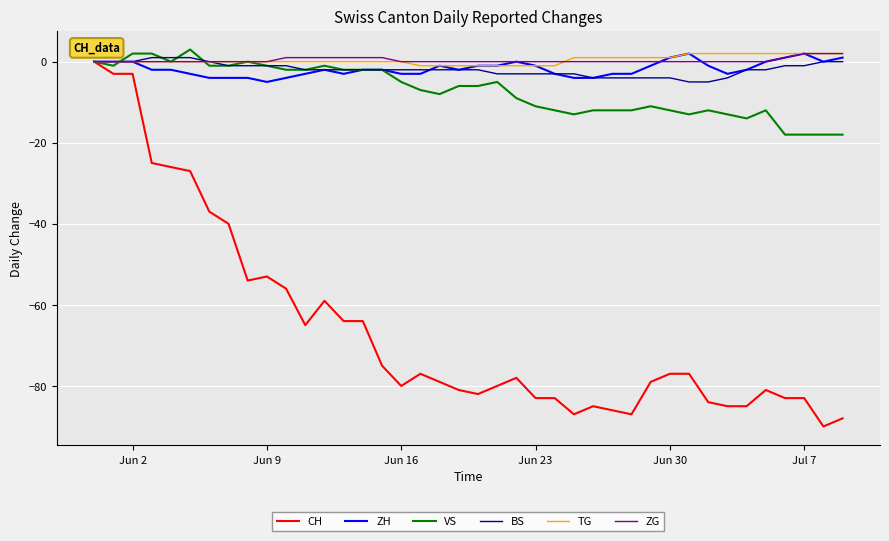

Which series has the widest spread of values?

CH